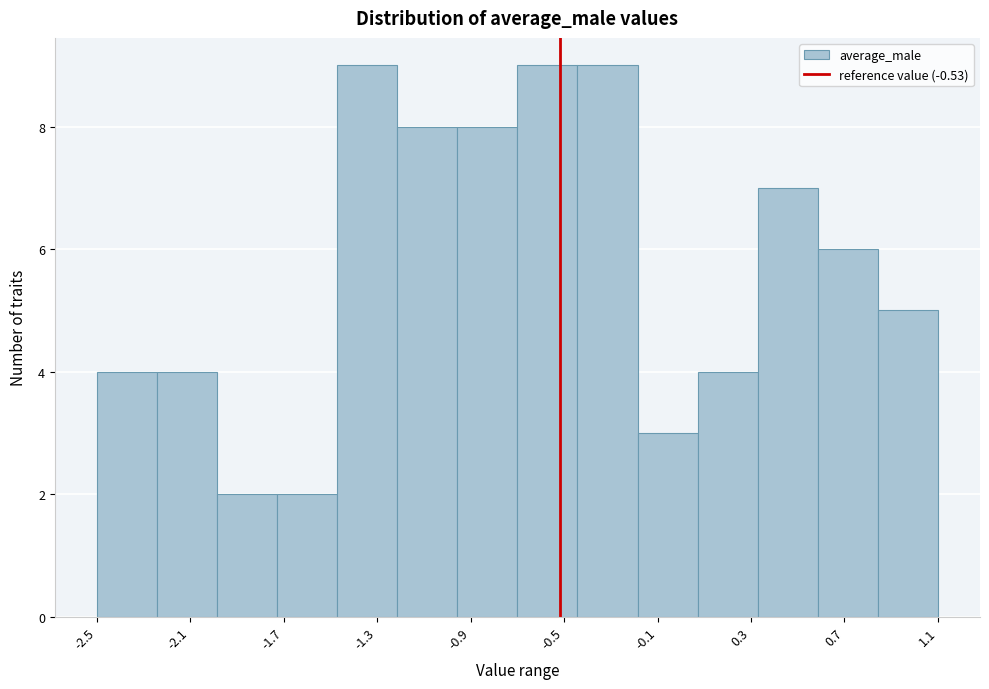

Reading left to right, list every bar in this chart as the range it spans on the x-axis followed by its height. Neither the bar edges nor the heights are printed on the chart, so give them approximately, as read against the axes.

-2.55 to -2.25: 4
-2.25 to -2.00: 4
-2.00 to -1.75: 2
-1.75 to -1.50: 2
-1.50 to -1.25: 9
-1.25 to -0.95: 8
-0.95 to -0.70: 8
-0.70 to -0.45: 9
-0.45 to -0.20: 9
-0.20 to 0.05: 3
0.05 to 0.30: 4
0.30 to 0.60: 7
0.60 to 0.85: 6
0.85 to 1.10: 5